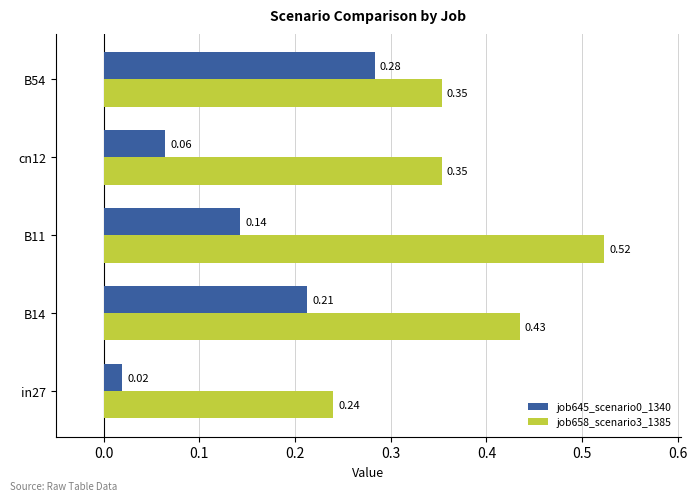

Which series has the largest range (max minus min)?

job658_scenario3_1385